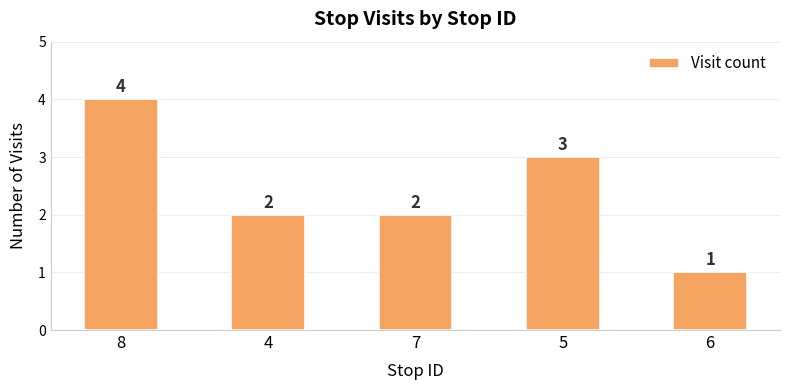

What is the label of the 1st bar from the left?

8